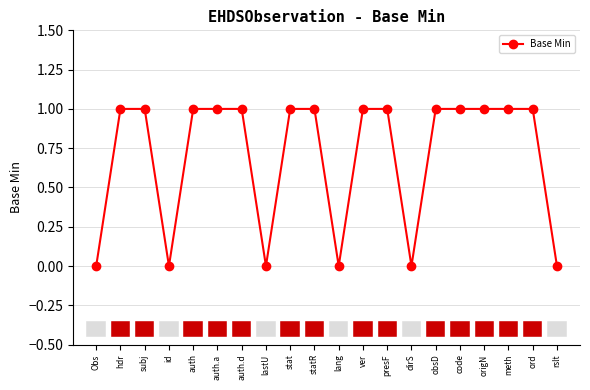

What is the greatest value displayed?

1